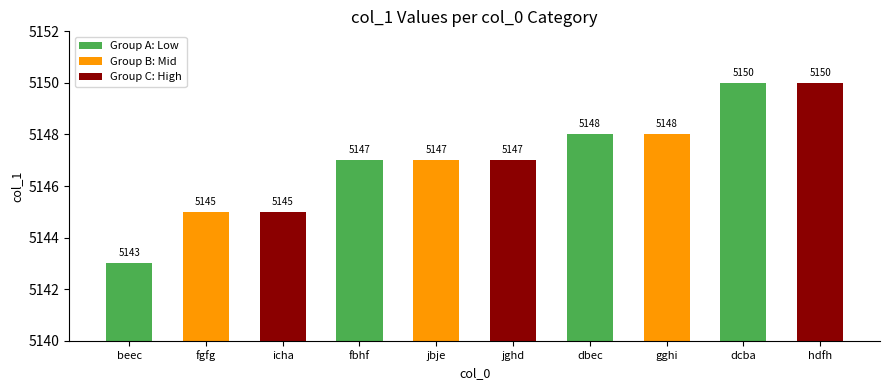

What is the maximum value shown in the chart?

5150